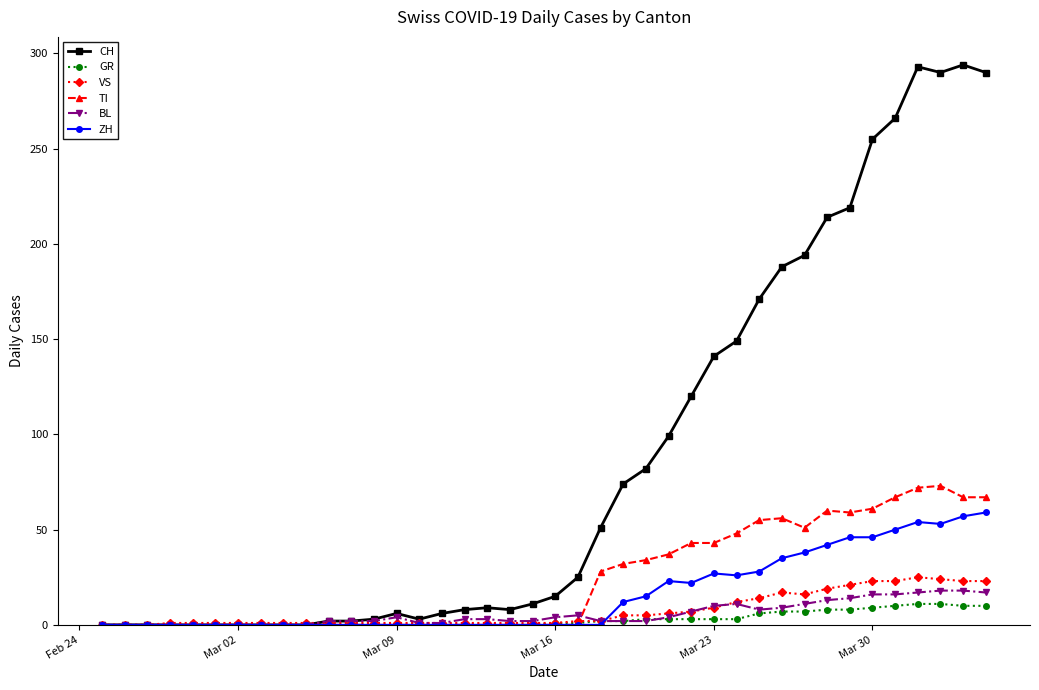

True or false: CH has more than 2 points higher than both neighbors.

True